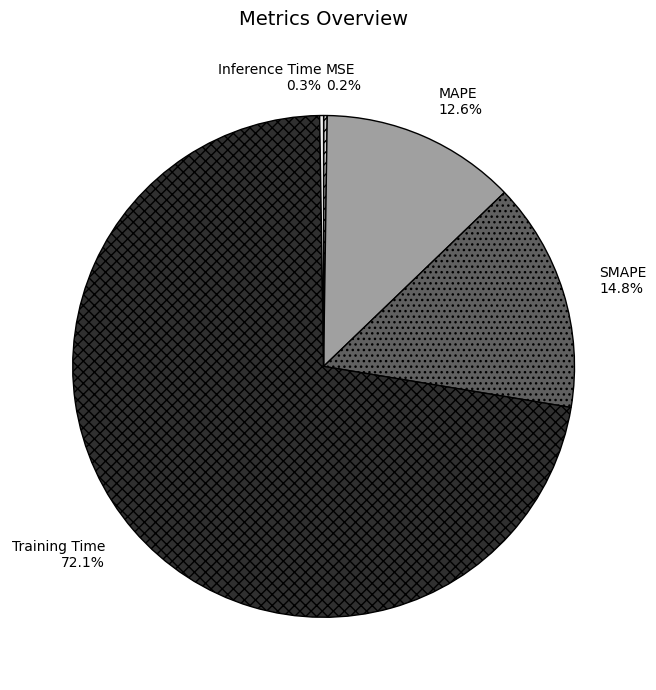

To the nearest percent, what is the difference between the largest and smallest slice percentages?

72%